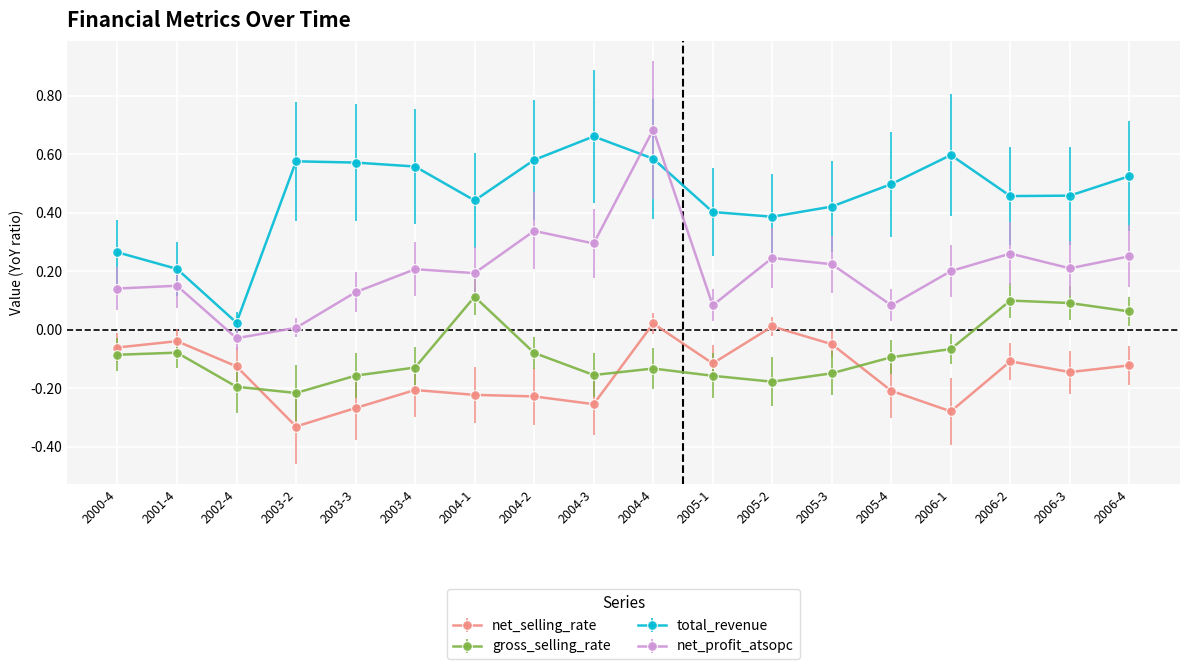

Is the value of net_profit_atsopc at 2004-3 greater than the value of total_revenue at 2006-1?

No